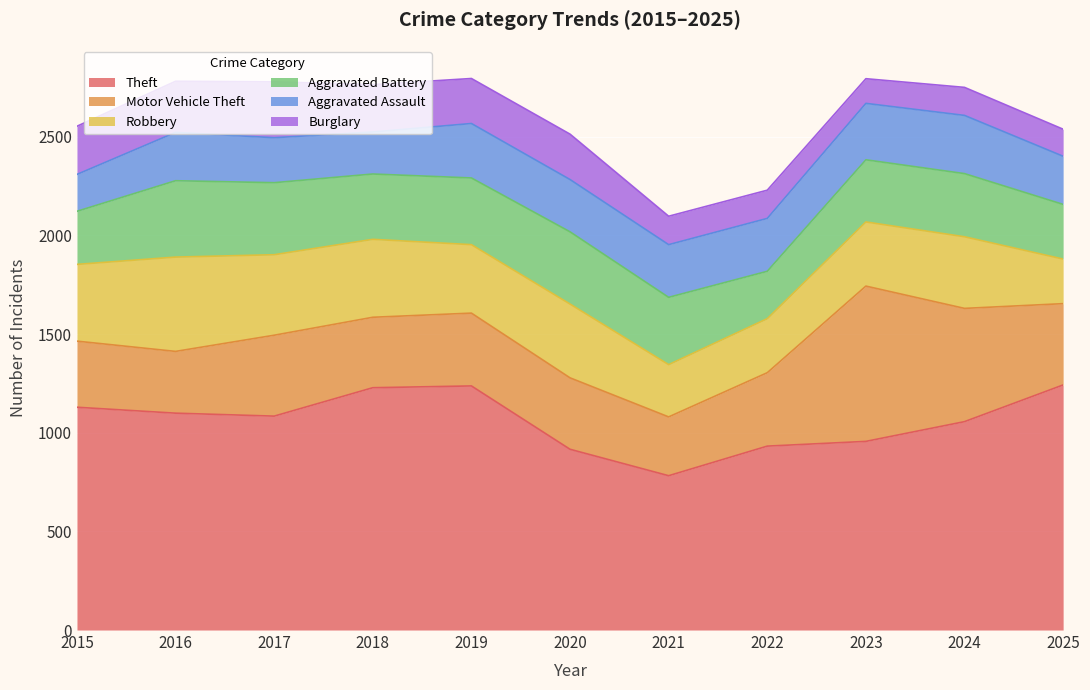

Count the number of categories in the chart.

11